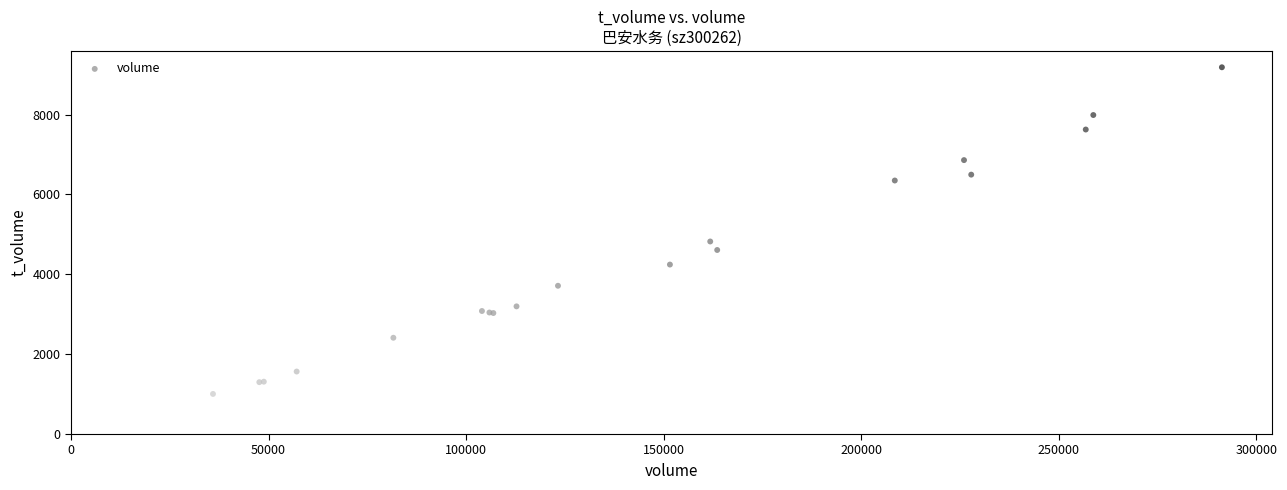

What Y value in the scatter plot is closest to 5094?

4822